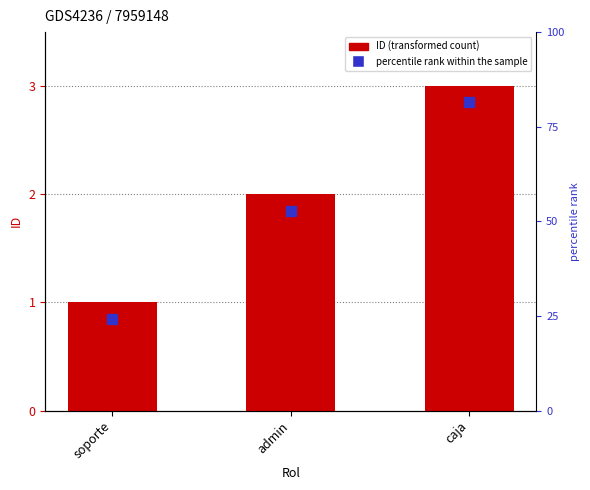

What is the change in value from soporte to caja?

+2